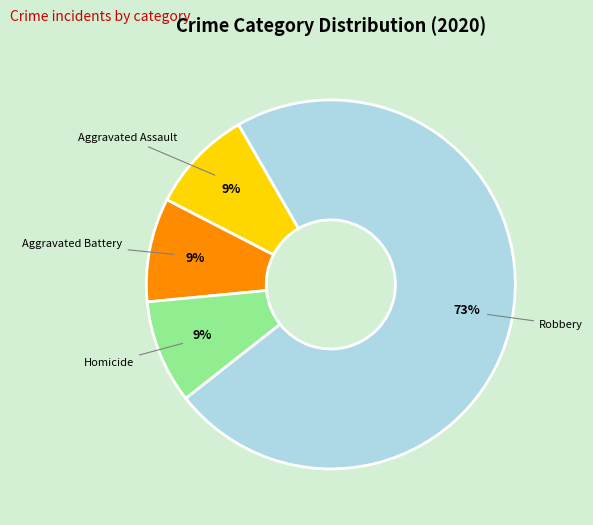

Approximately how many times larger is the value at Aggravated Battery compared to Aggravated Assault?

1.0